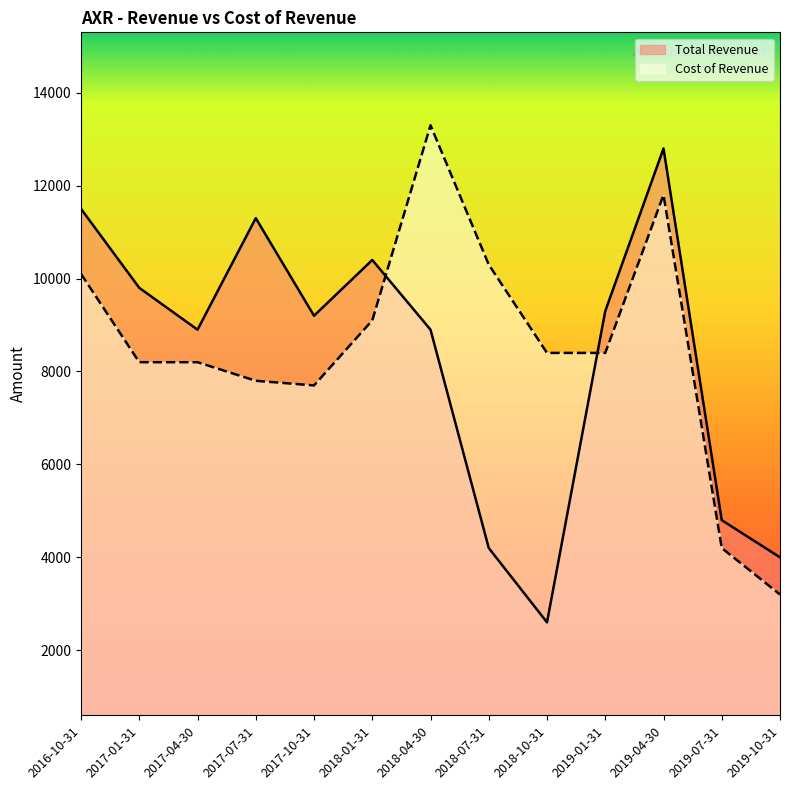

How many values in the Cost of Revenue series exceed 8400?

5